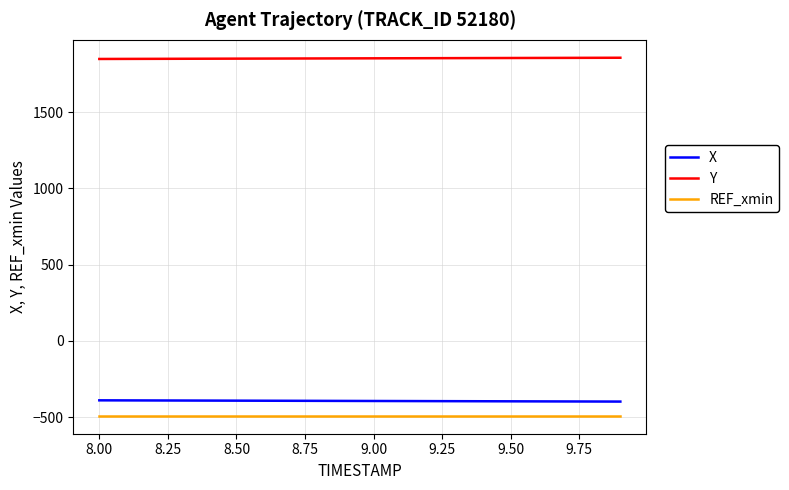

True or false: REF_xmin and Y intersect in this chart.

False